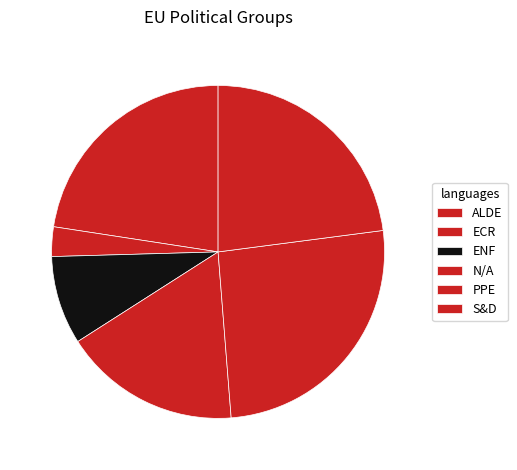

To the nearest percent, what portion does ECR represent?

3%